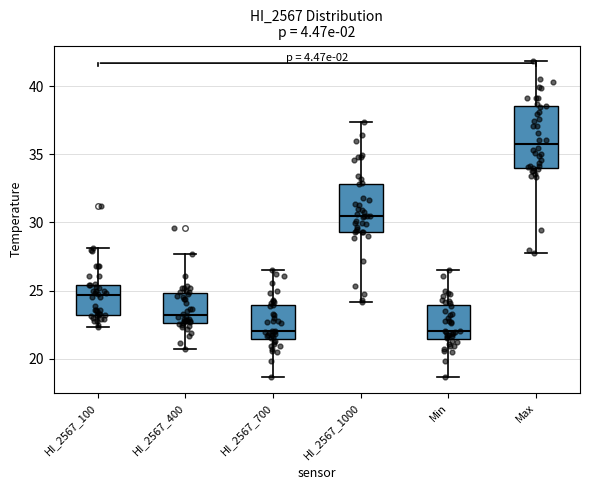

Reading left to right, read every box against the y-axis: the position of its median line, the range the box covers, and the ends of its whiskers. The values are not printed on the chart, so give them approximately, as read against the axis.

HI_2567_100: median 24.5, box 23.0 to 25.5, whiskers 22.5 to 28.0
HI_2567_400: median 23.0, box 22.5 to 25.0, whiskers 20.5 to 27.5
HI_2567_700: median 22.0, box 21.5 to 24.0, whiskers 18.5 to 26.5
HI_2567_1000: median 30.5, box 29.5 to 33.0, whiskers 24.0 to 37.5
Min: median 22.0, box 21.5 to 24.0, whiskers 18.5 to 26.5
Max: median 36.0, box 34.0 to 38.5, whiskers 28.0 to 42.0